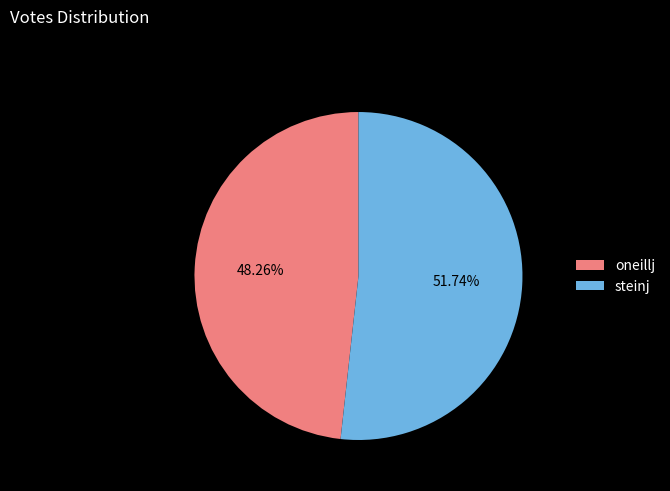

Which category has the biggest portion of the pie?

steinj